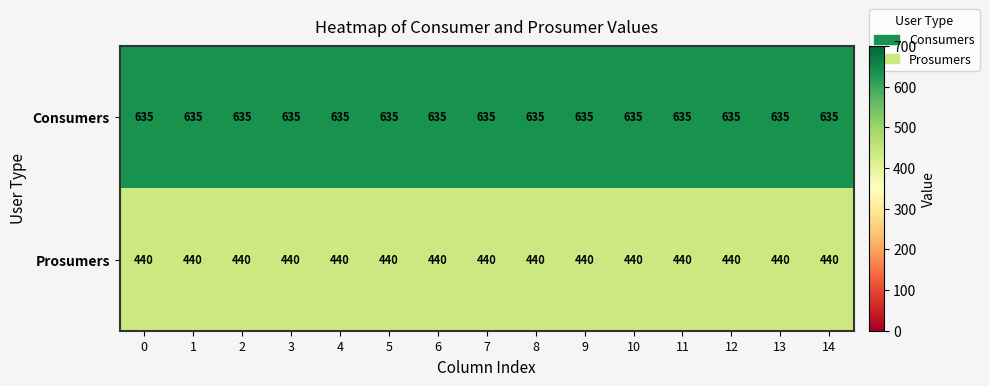

The value of Prosumers at 0 is 440. True or false?

True